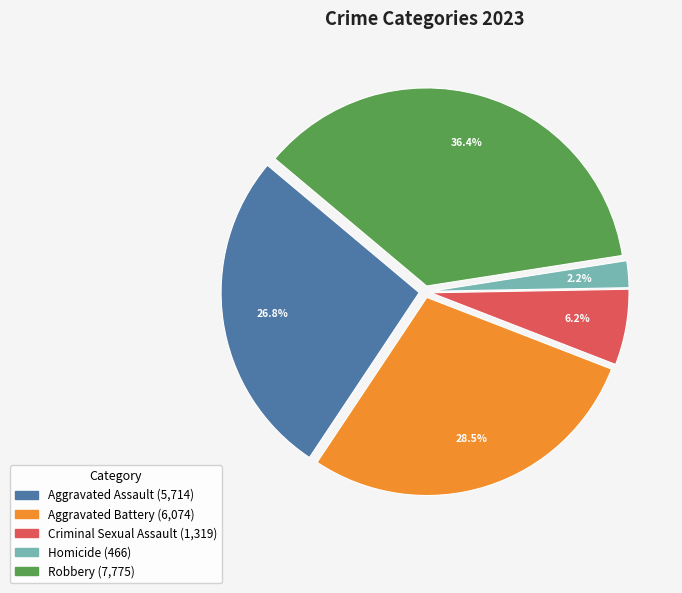

Do Robbery and Criminal Sexual Assault together represent more than half of the pie?

No